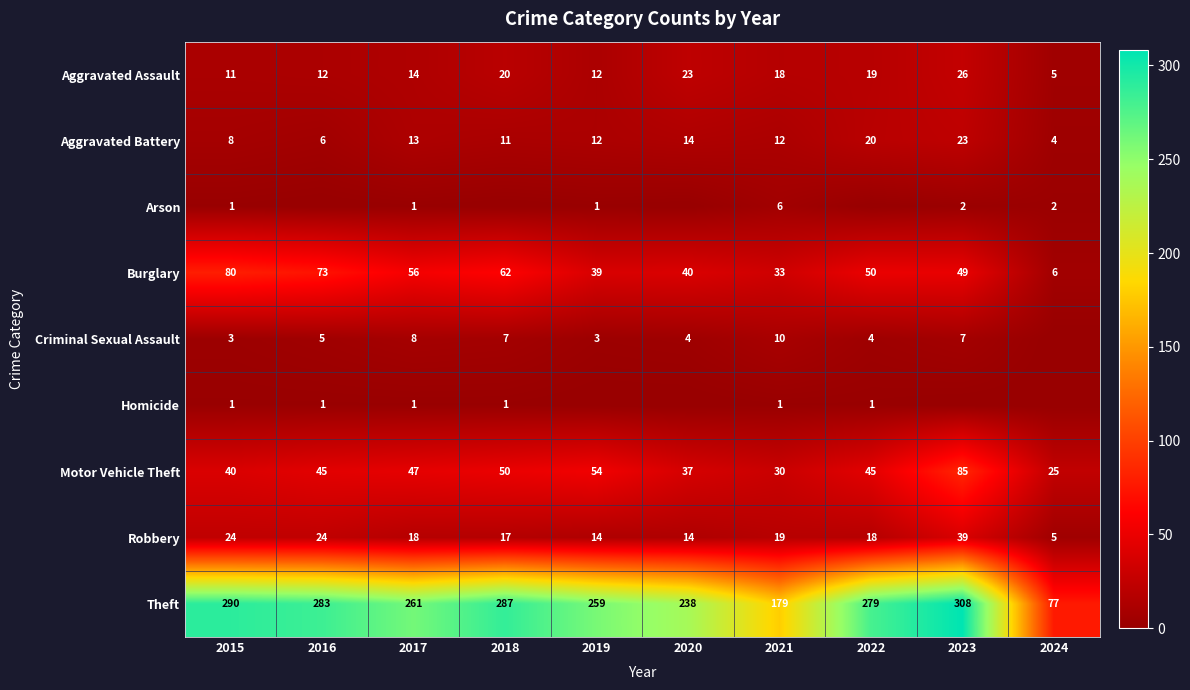

List the labels in order of Theft value, smallest first.

2024, 2021, 2020, 2019, 2017, 2022, 2016, 2018, 2015, 2023